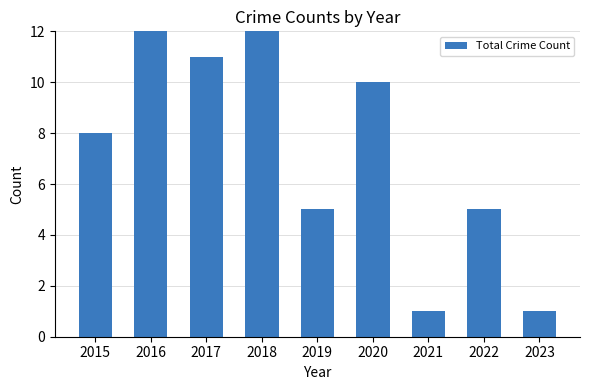

Are the bars horizontal?

No